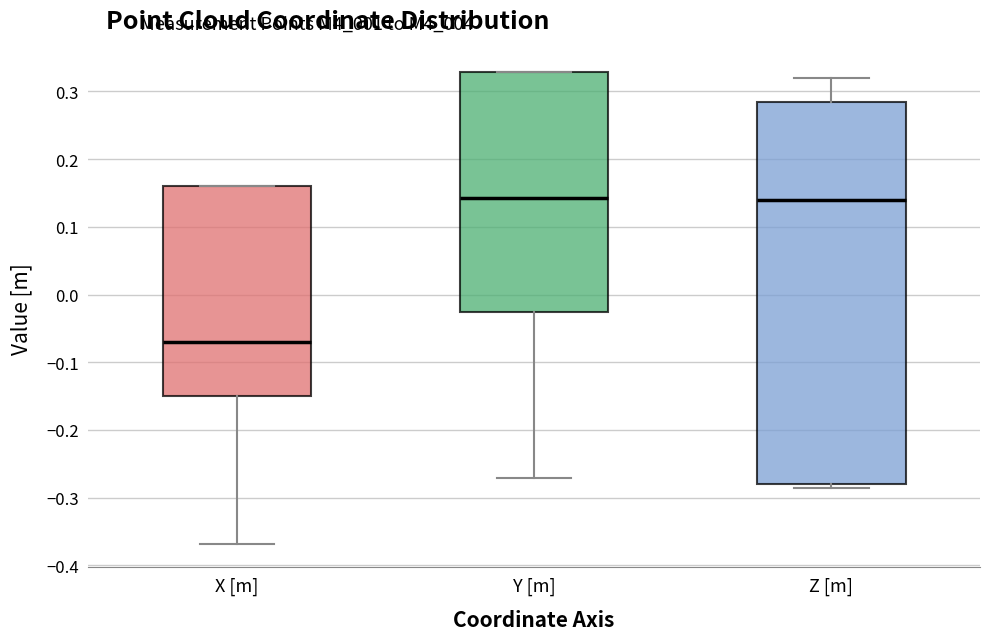

Comparing the boxes themselves (not the whiskers), which one is the tallest?

Z [m]